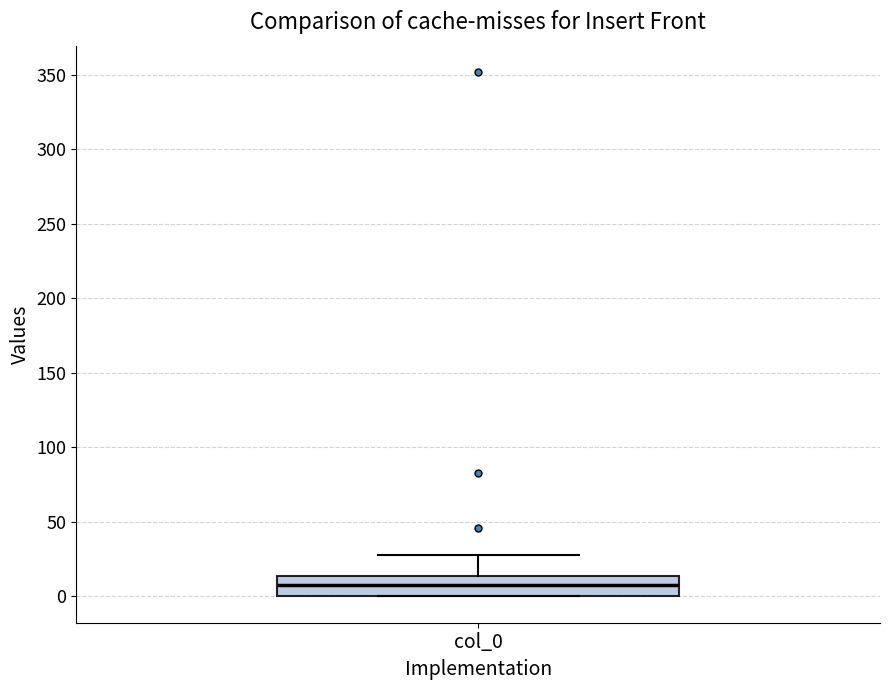

Read this box plot against the y-axis: the position of the median line, the range covered by the box, and the ends of both whiskers. The values are not printed on the chart, so give them approximately, as read against the axis.

median 10, box 0 to 15, whiskers 0 to 30